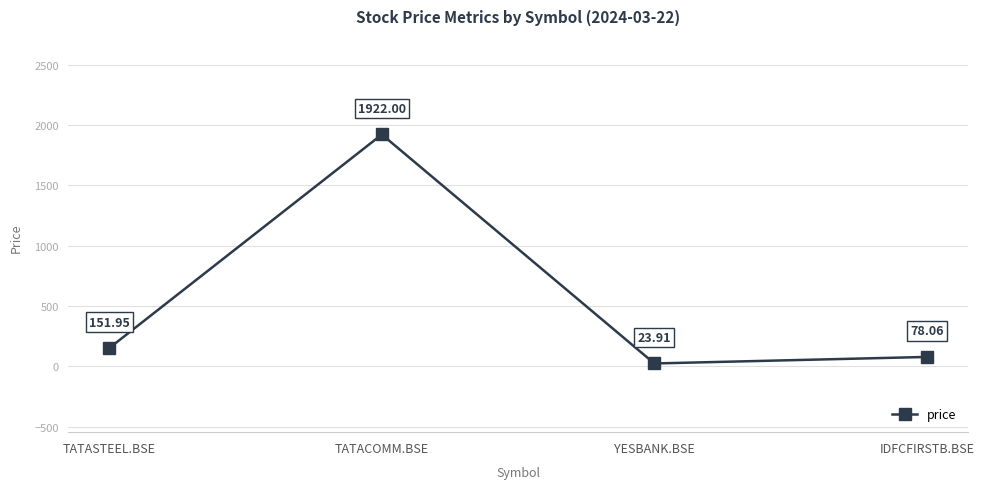

The chart shows a value of 151.9 at TATASTEEL.BSE. True or false?

True